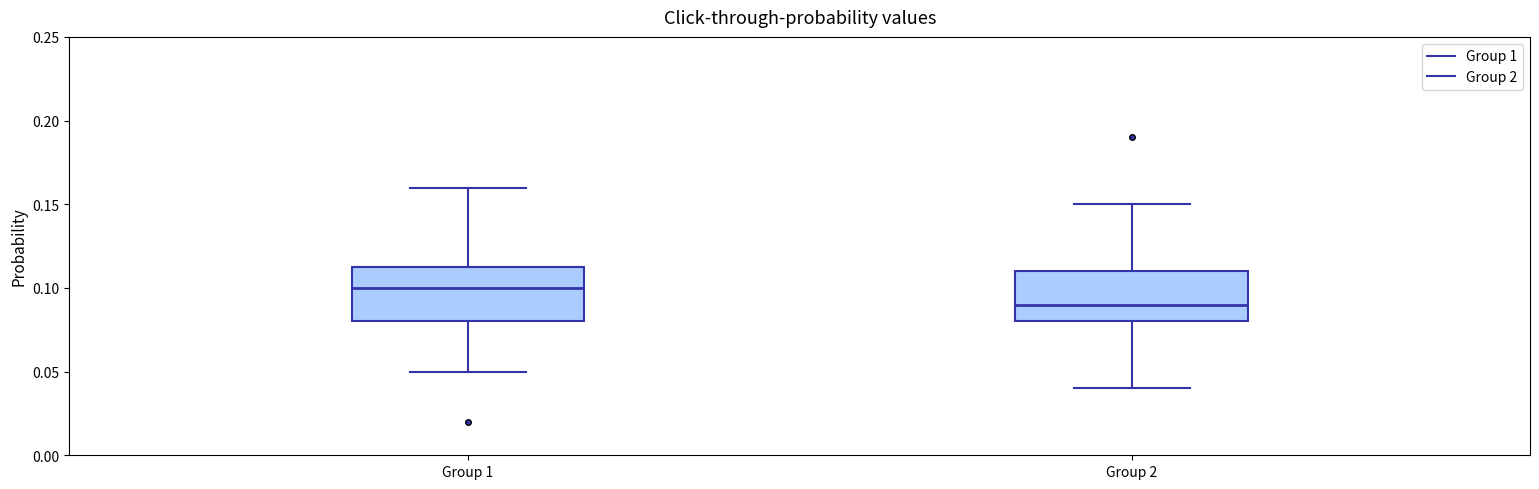

Which box's median line is the lowest?

Group 2